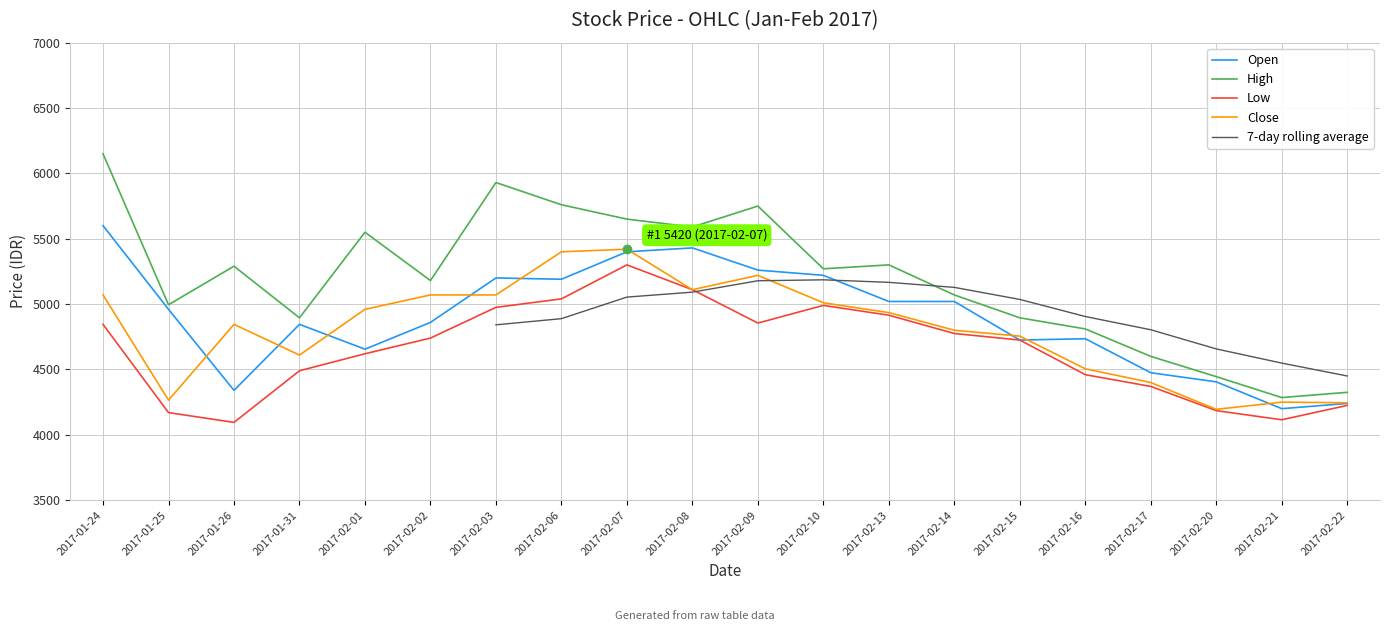

Is the value of Close at 2017-02-13 greater than the value of Low at 2017-02-22?

Yes